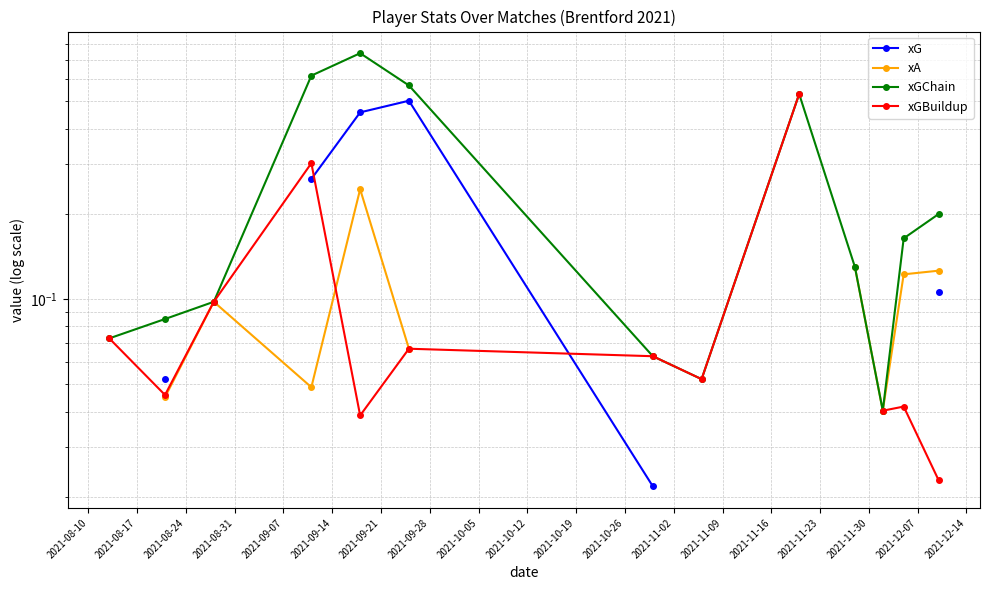

True or false: xGChain and xA intersect in this chart.

False